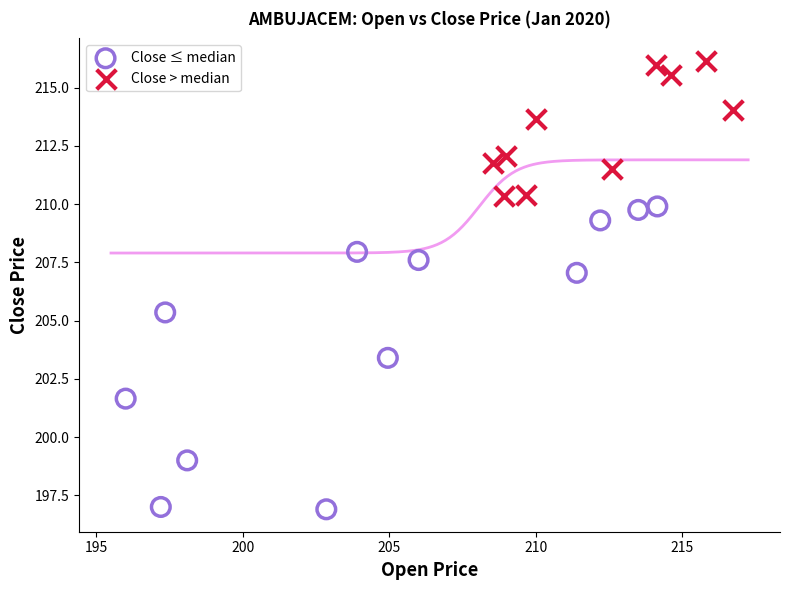

What are all the series names shown in the legend?

Close ≤ median, Close > median